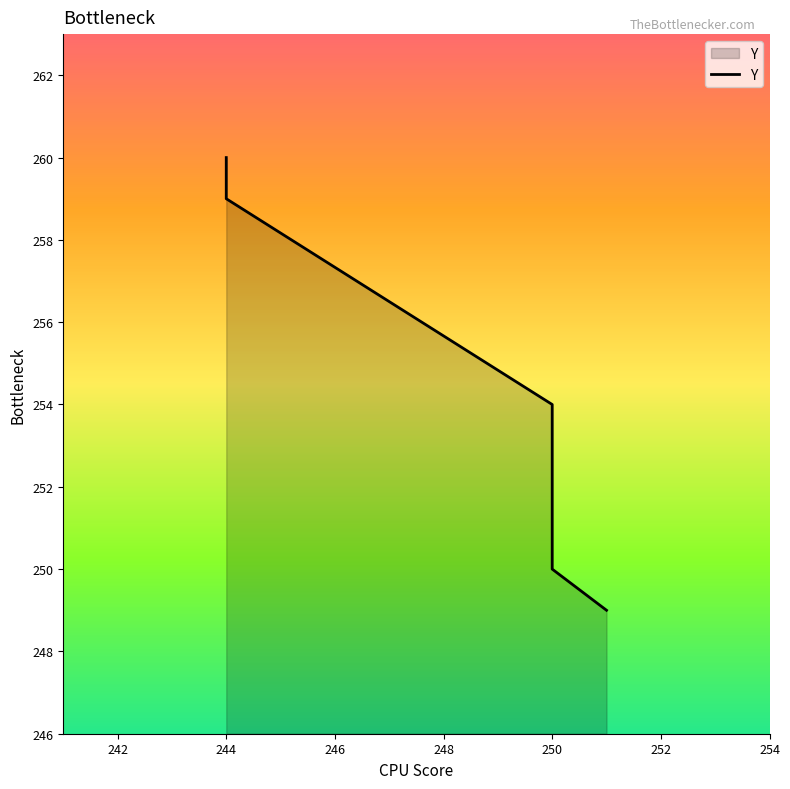

Reading left to right, extract all data points from this chart.

251=249	250=250	250=254	244=259	244=260